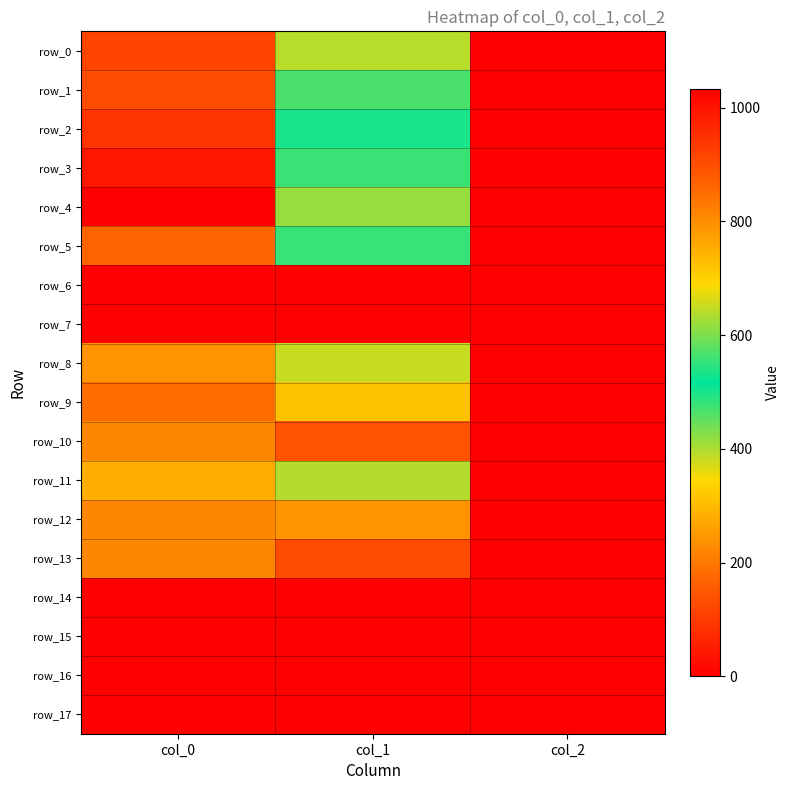

Is the value of row_6 at col_0 greater than the value of row_17 at col_0?

No